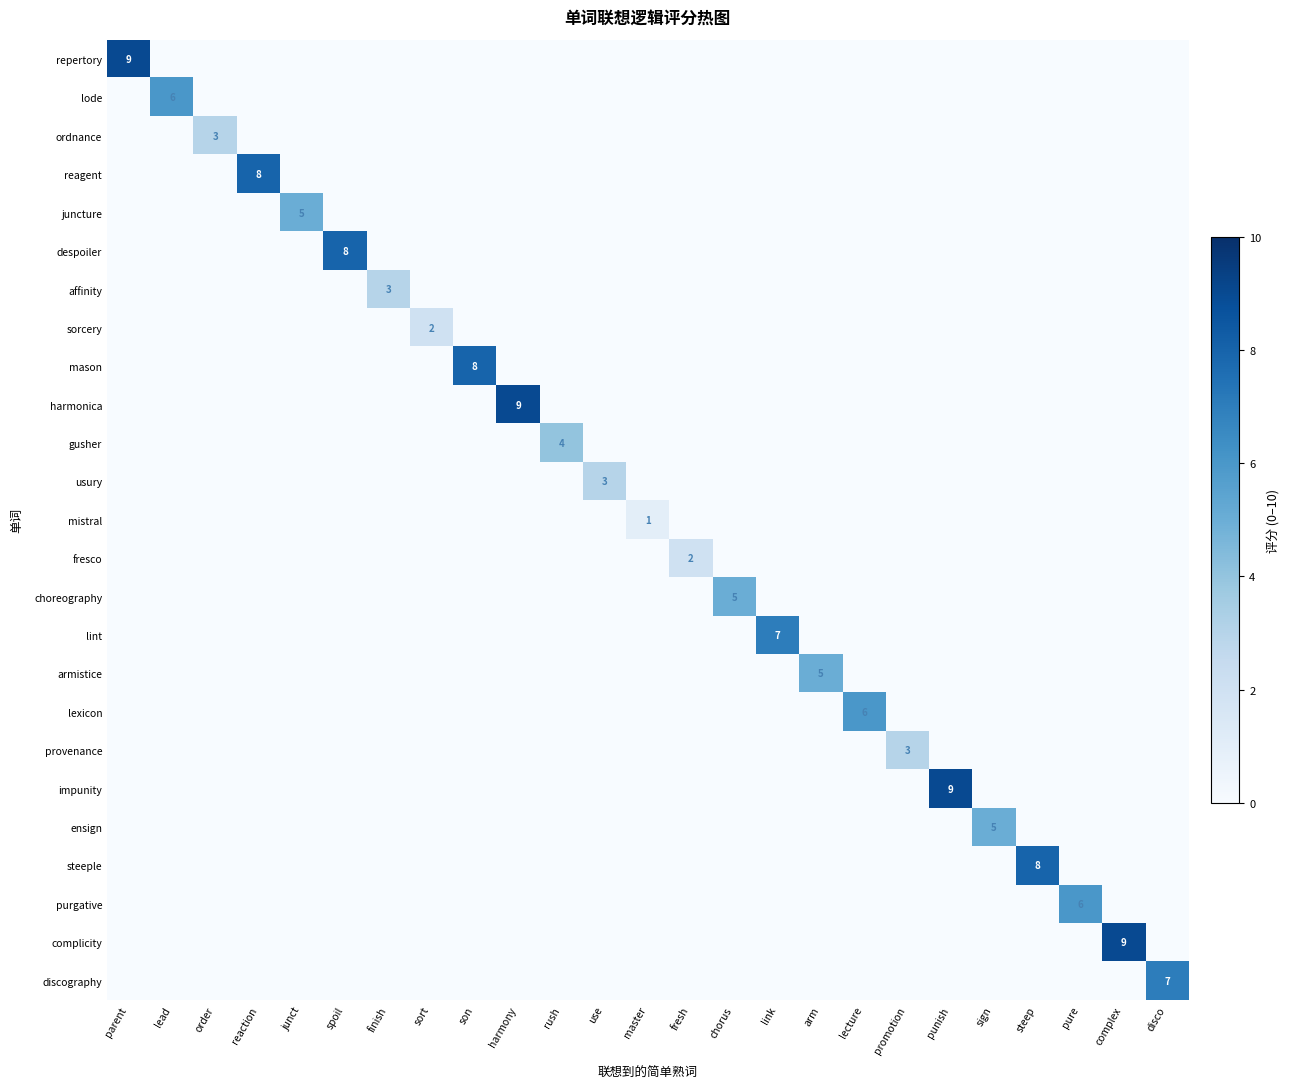

Which label corresponds to the largest value in the chart?

parent